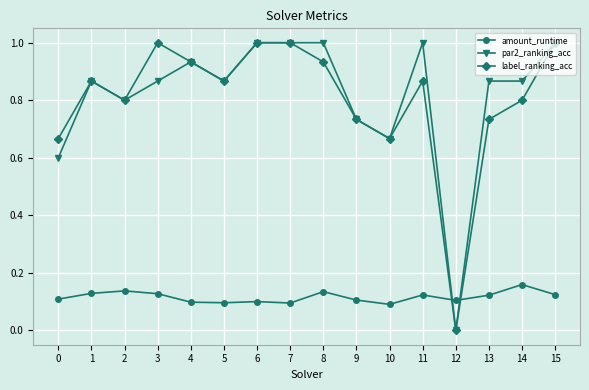

At 11, list the series in order from largest to smallest.

par2_ranking_acc, label_ranking_acc, amount_runtime